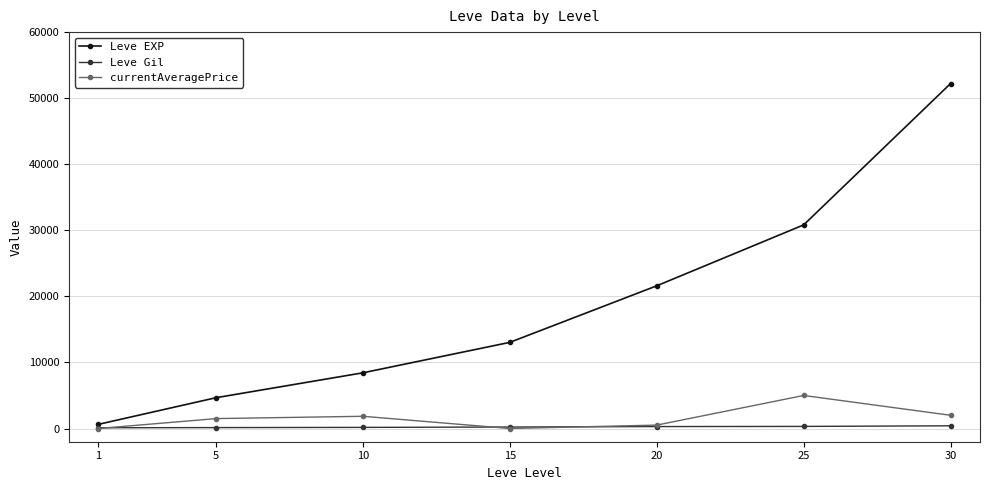

True or false: Leve Gil and Leve EXP cross at least once.

False